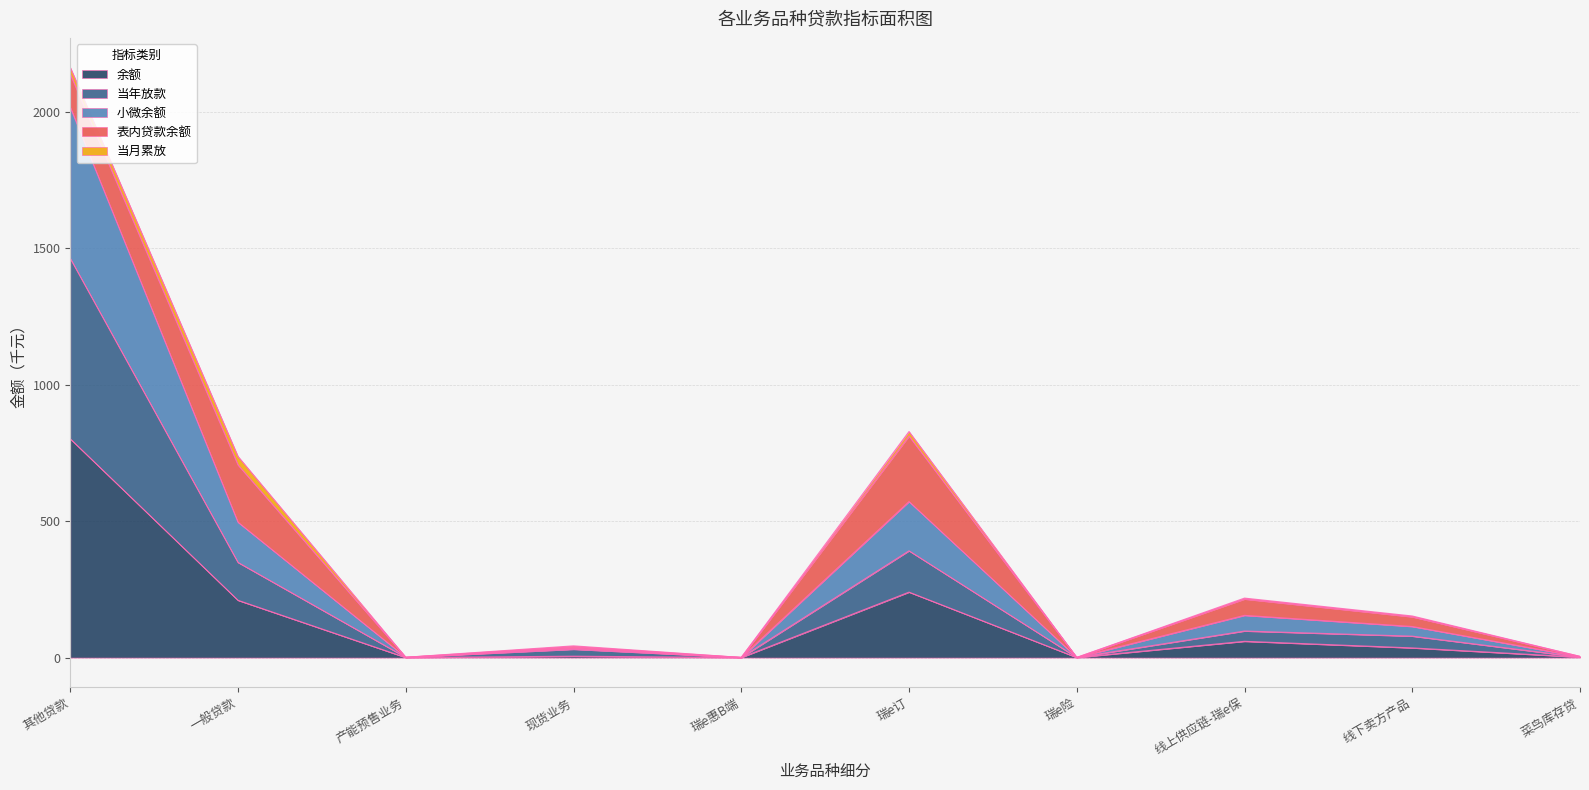

True or false: 小微余额 and 余额 intersect in this chart.

False